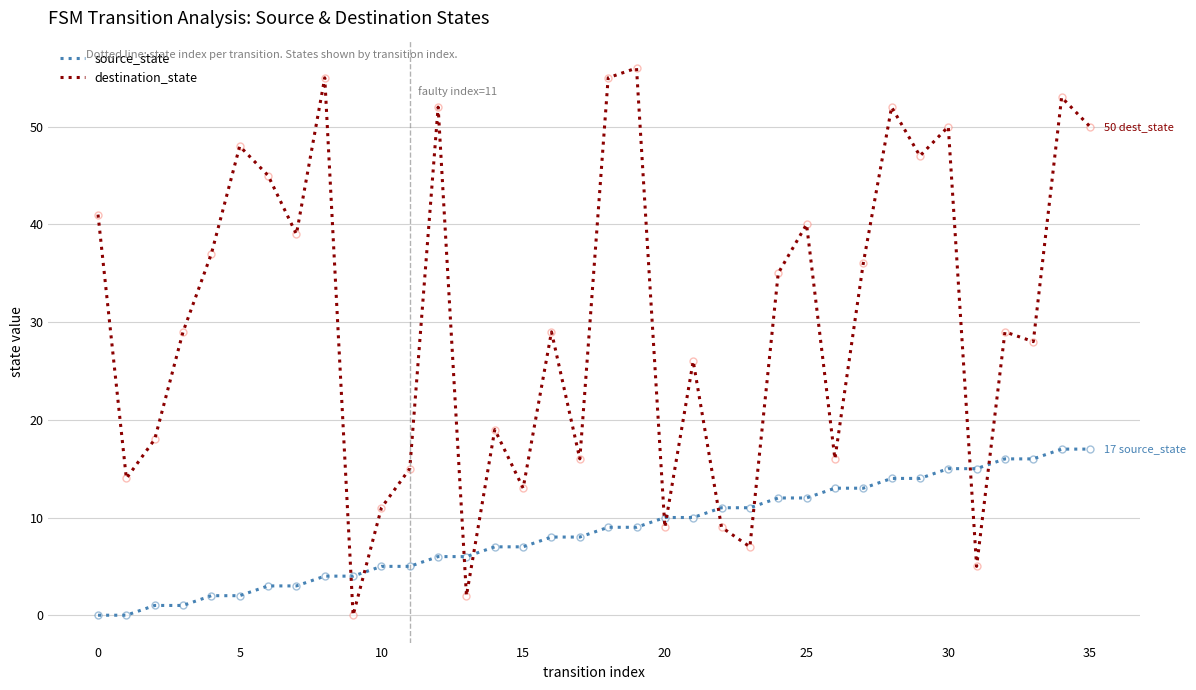

Which series has the largest total across all categories?

destination_state